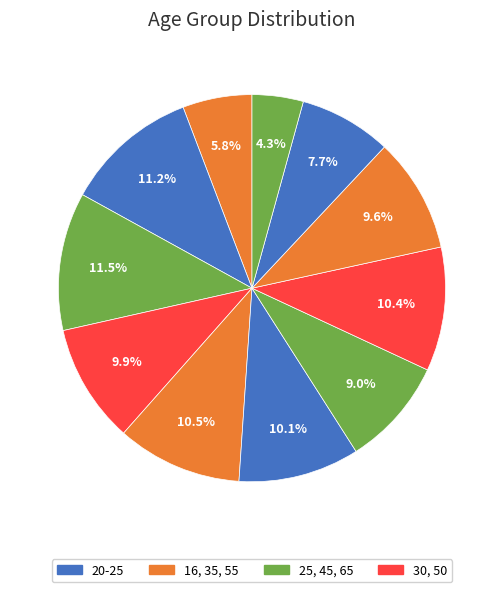

What is the largest slice in the pie chart?

25